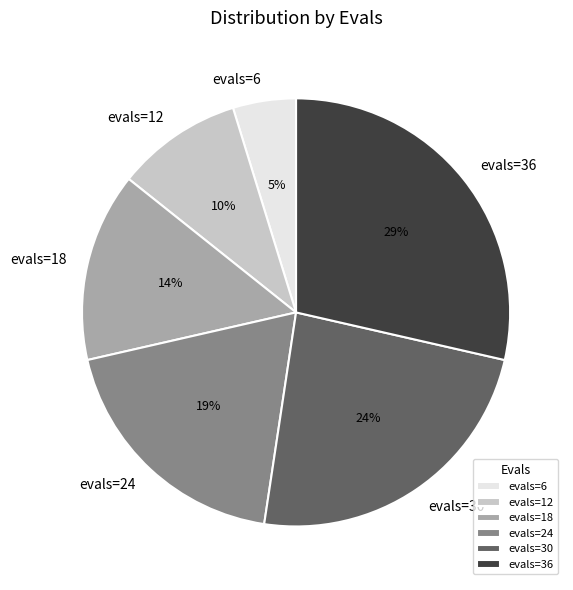

To the nearest percent, what percentage of the pie is evals=18?

14%